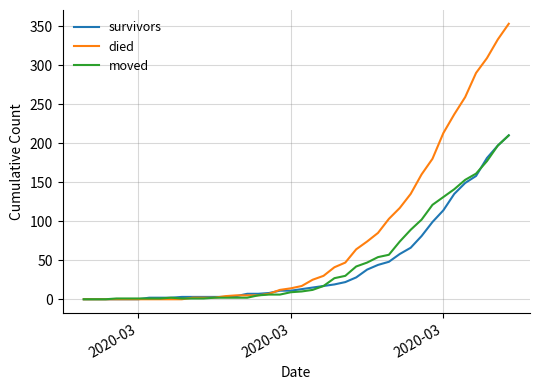

Which series has the largest total across all categories?

died